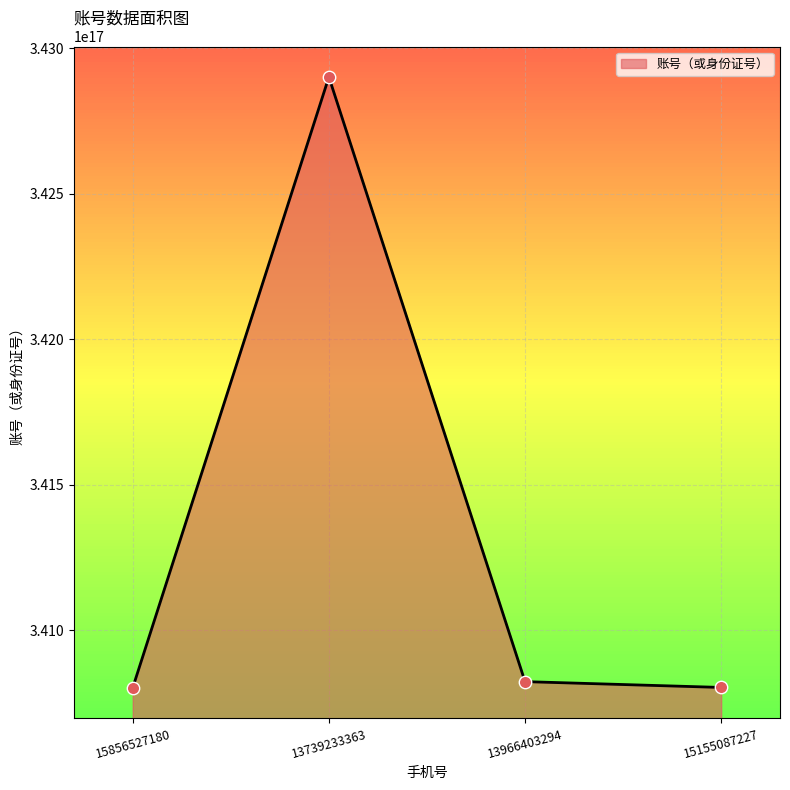

Approximately how many times larger is the value at 13966403294 compared to 15856527180?

1.0